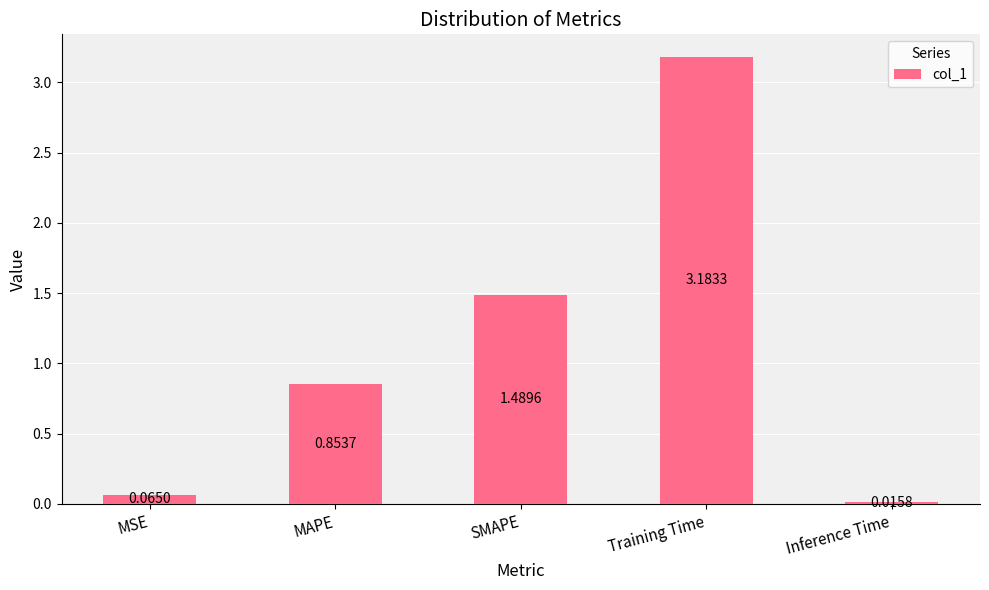

Rank the categories by value from lowest to highest.

Inference Time, MSE, MAPE, SMAPE, Training Time